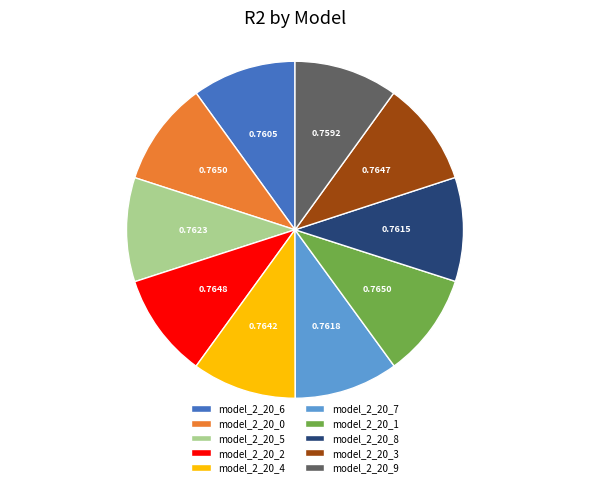

The model_2_20_1 slice represents 19% of the pie. True or false?

False